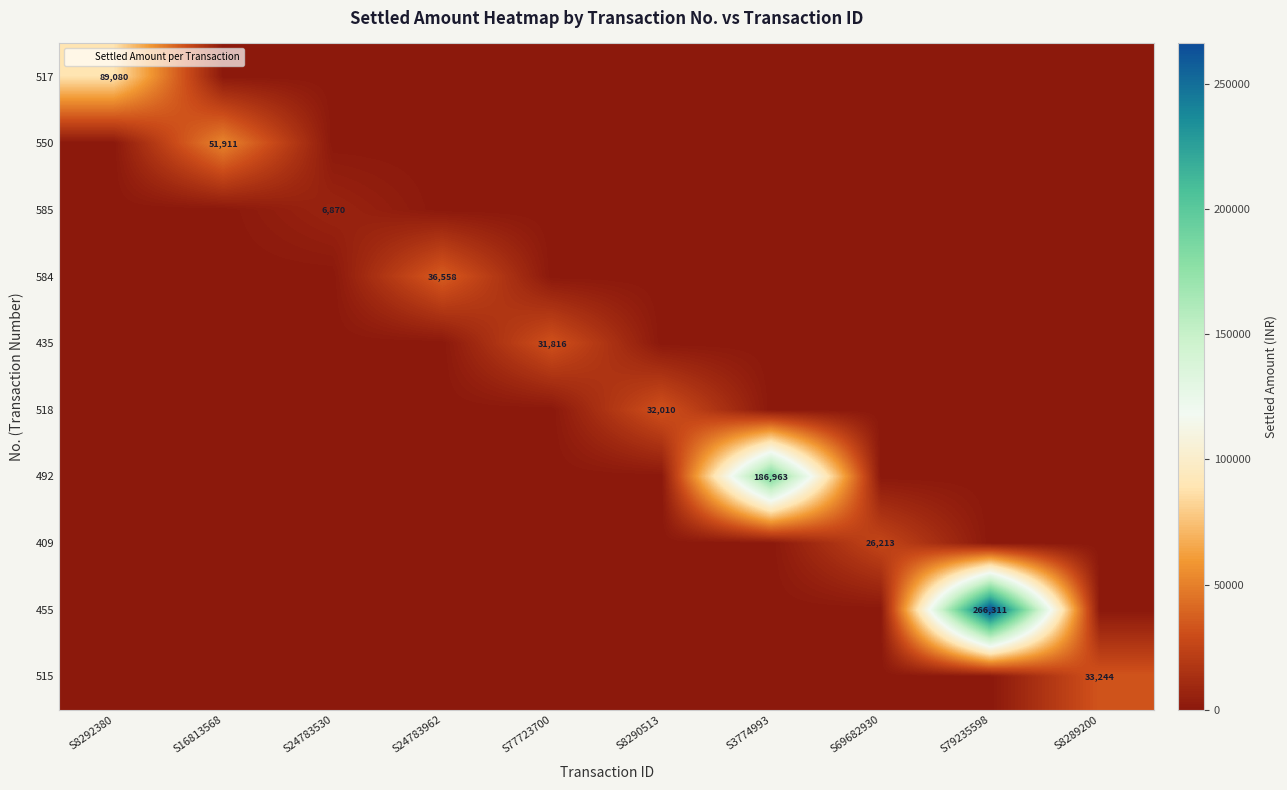

How many categories are shown in the chart?

10